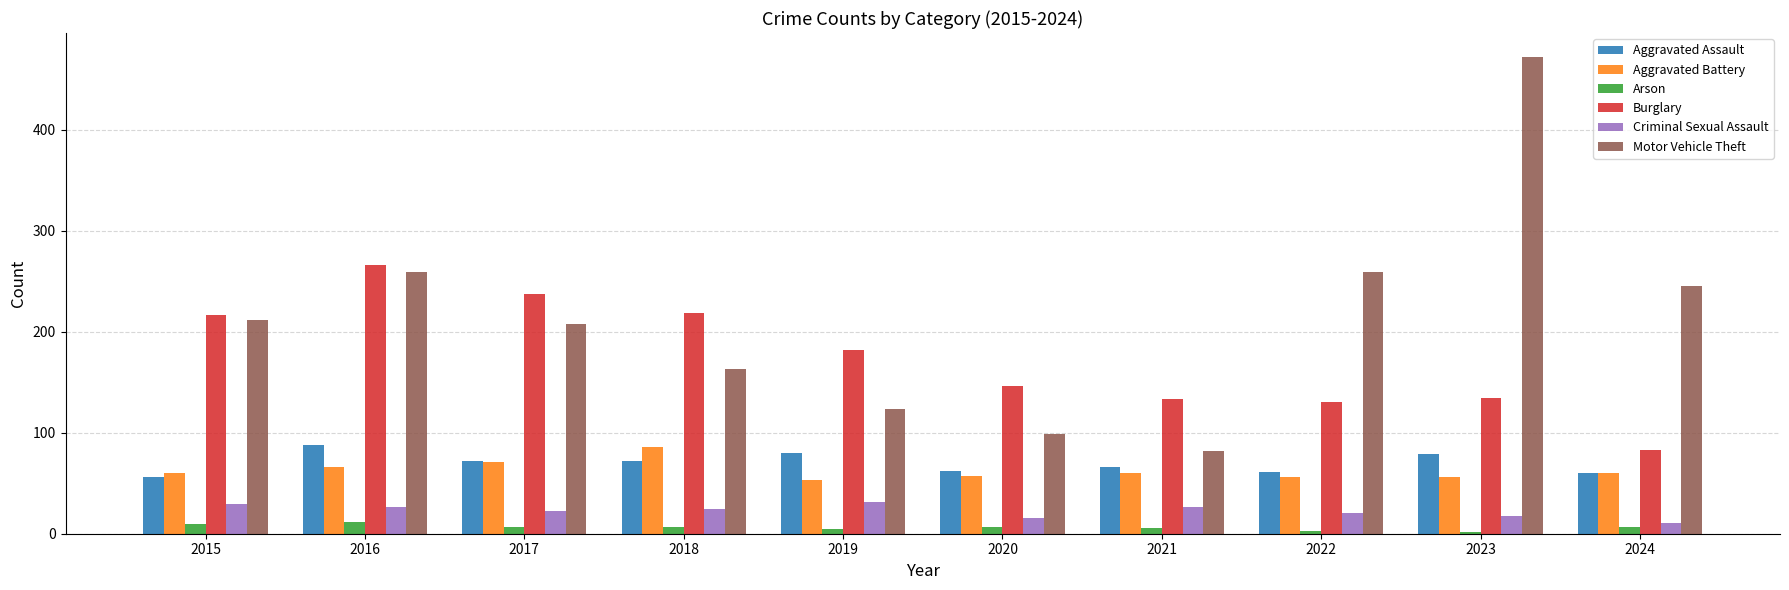

What is the difference between the Arson values at 2023 and 2024?

5